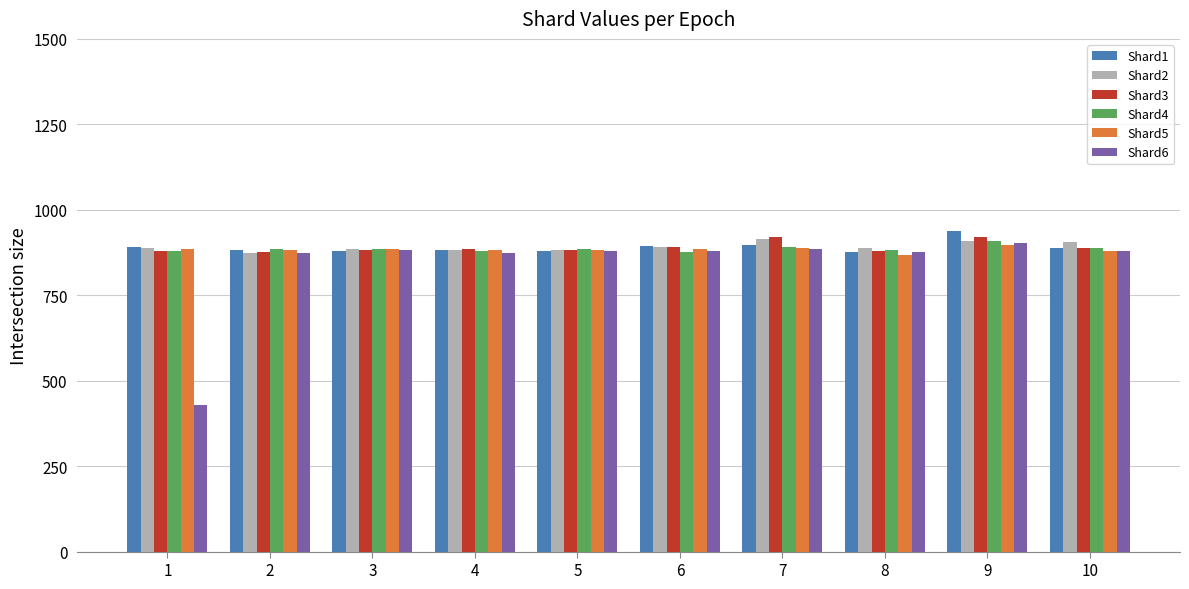

Which category has the highest value across all series?

9